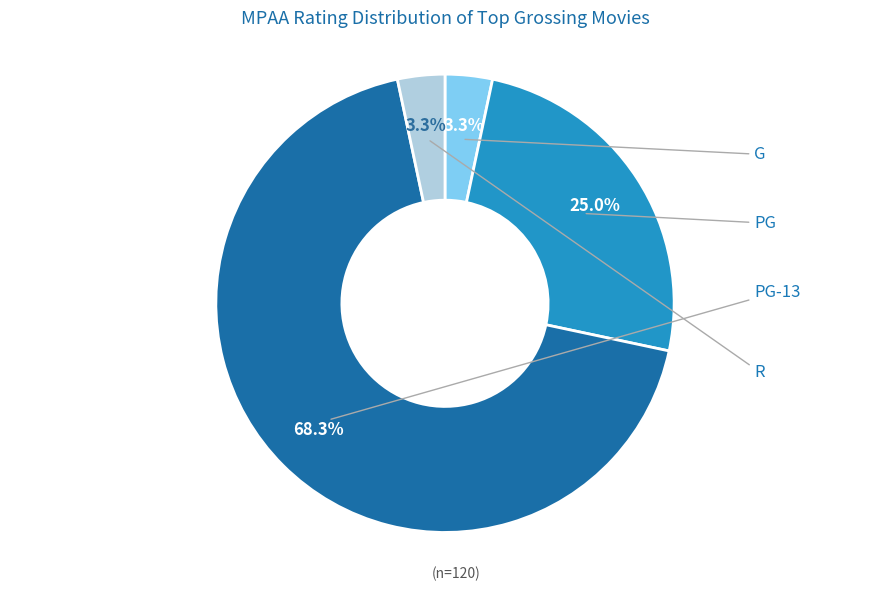

Is there any slice that represents more than half of the pie?

Yes